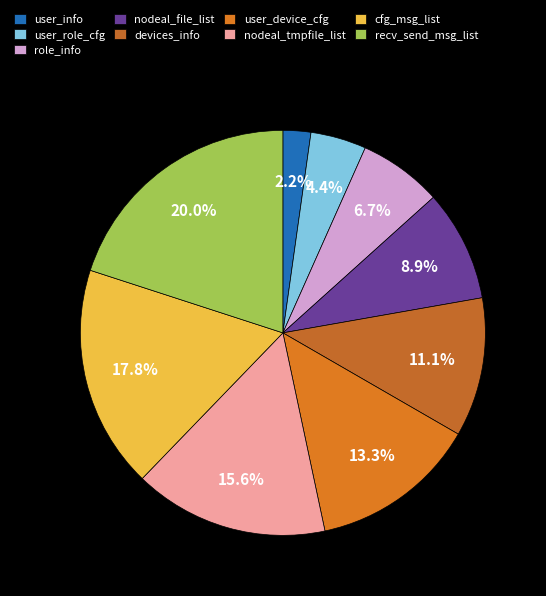

What percentage is the nodeal_file_list slice, to the nearest percent?

9%